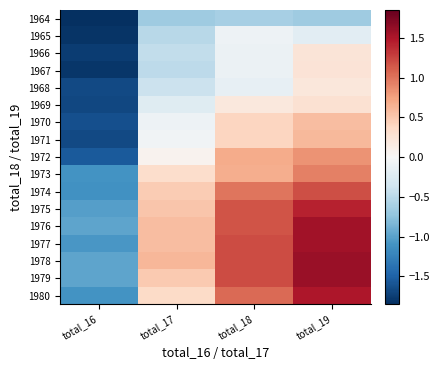

Reading left to right, what are all the values shown in this chart?

1964: total_16=-1.9	total_17=-0.7	total_18=-0.6	total_19=-0.7
1965: total_16=-1.8	total_17=-0.5	total_18=-0.1	total_19=-0.2
1966: total_16=-1.8	total_17=-0.5	total_18=-0.1	total_19=0.2
1967: total_16=-1.8	total_17=-0.5	total_18=-0.1	total_19=0.3
1968: total_16=-1.7	total_17=-0.4	total_18=-0.2	total_19=0.2
1969: total_16=-1.7	total_17=-0.2	total_18=0.2	total_19=0.3
1970: total_16=-1.6	total_17=-0.1	total_18=0.4	total_19=0.6
1971: total_16=-1.7	total_17=-0.1	total_18=0.4	total_19=0.6
1972: total_16=-1.5	total_17=0.1	total_18=0.7	total_19=0.8
1973: total_16=-1.1	total_17=0.3	total_18=0.7	total_19=0.9
1974: total_16=-1.1	total_17=0.5	total_18=1.0	total_19=1.2
1975: total_16=-1.0	total_17=0.5	total_18=1.2	total_19=1.4
1976: total_16=-1.0	total_17=0.6	total_18=1.2	total_19=1.6
1977: total_16=-1.1	total_17=0.6	total_18=1.2	total_19=1.6
1978: total_16=-1.0	total_17=0.6	total_18=1.2	total_19=1.6
1979: total_16=-1.0	total_17=0.5	total_18=1.2	total_19=1.6
1980: total_16=-1.1	total_17=0.4	total_18=1.1	total_19=1.5